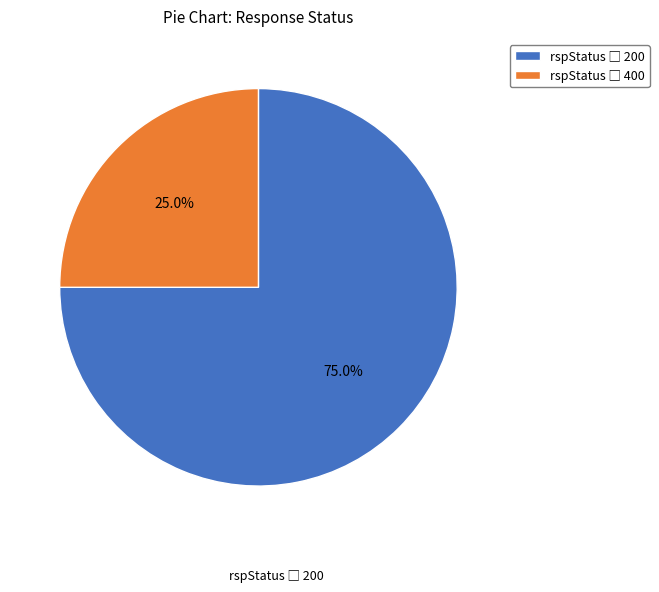

Is there any slice that represents more than half of the pie?

Yes